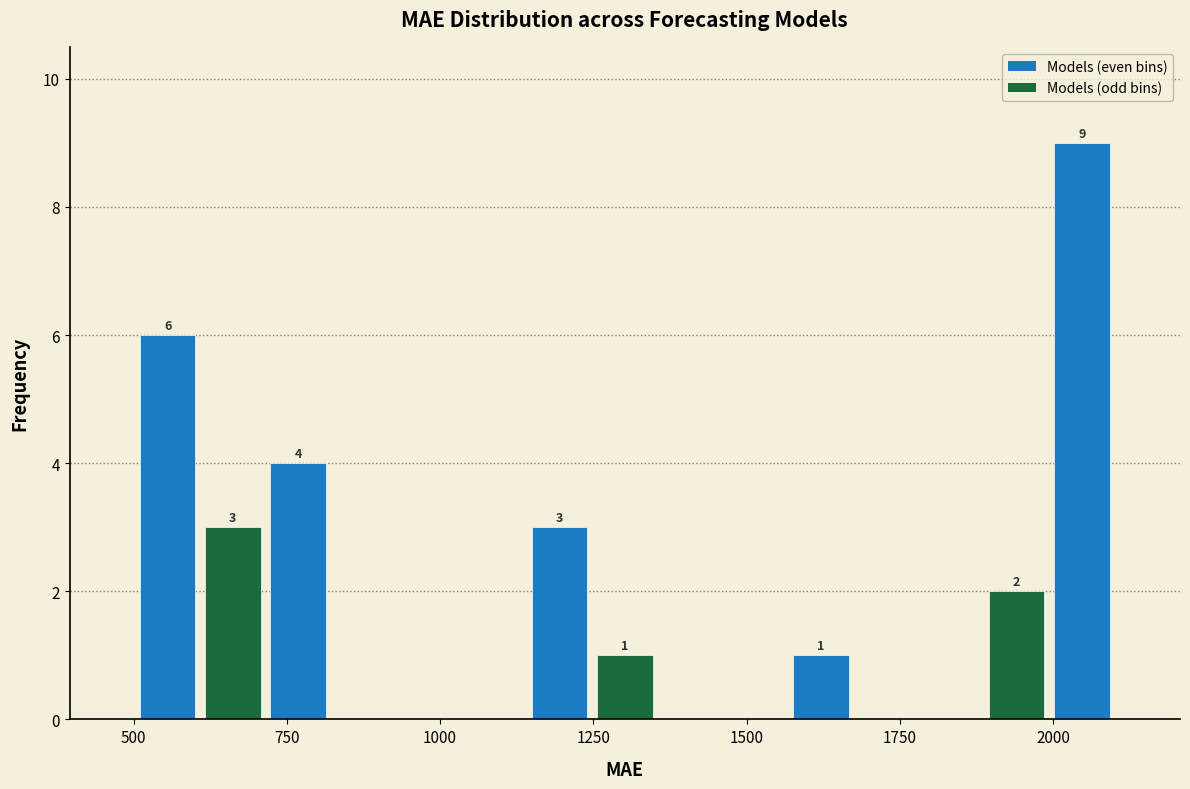

Around what value on the x-axis is the tallest bar? Give the approximate position of its centre, as read against the axis.

2050